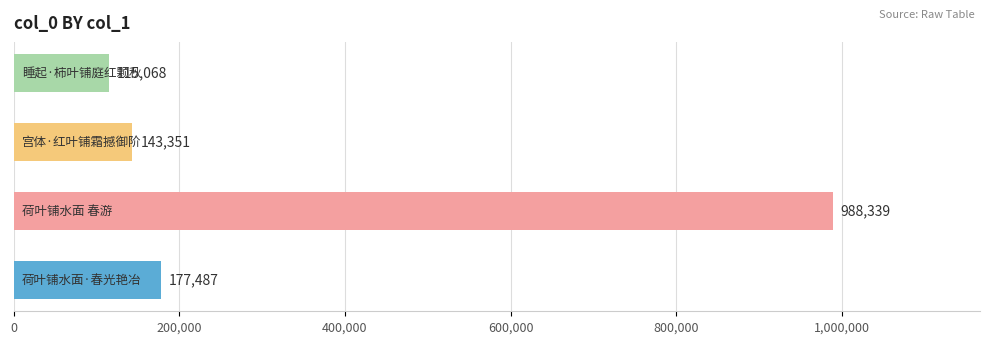

What is the average value?

356061